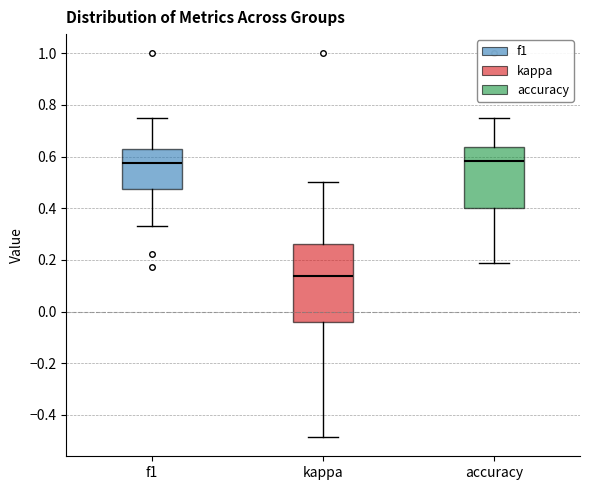

Where does the upper whisker of the box for accuracy end on the y-axis? The values are not printed on the chart, so give them approximately, as read against the axis.

0.76